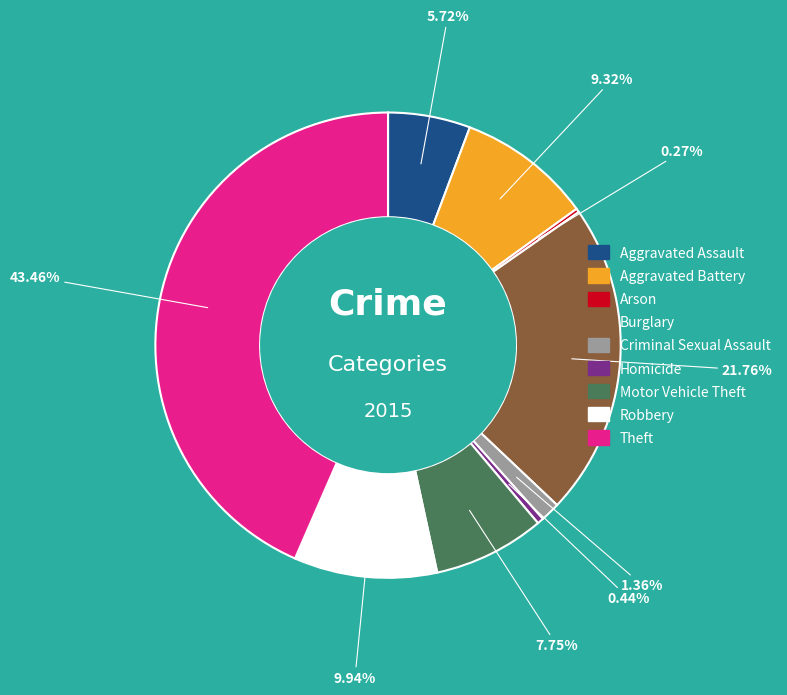

To the nearest percent, what is the combined percentage of Aggravated Assault and Motor Vehicle Theft?

13%